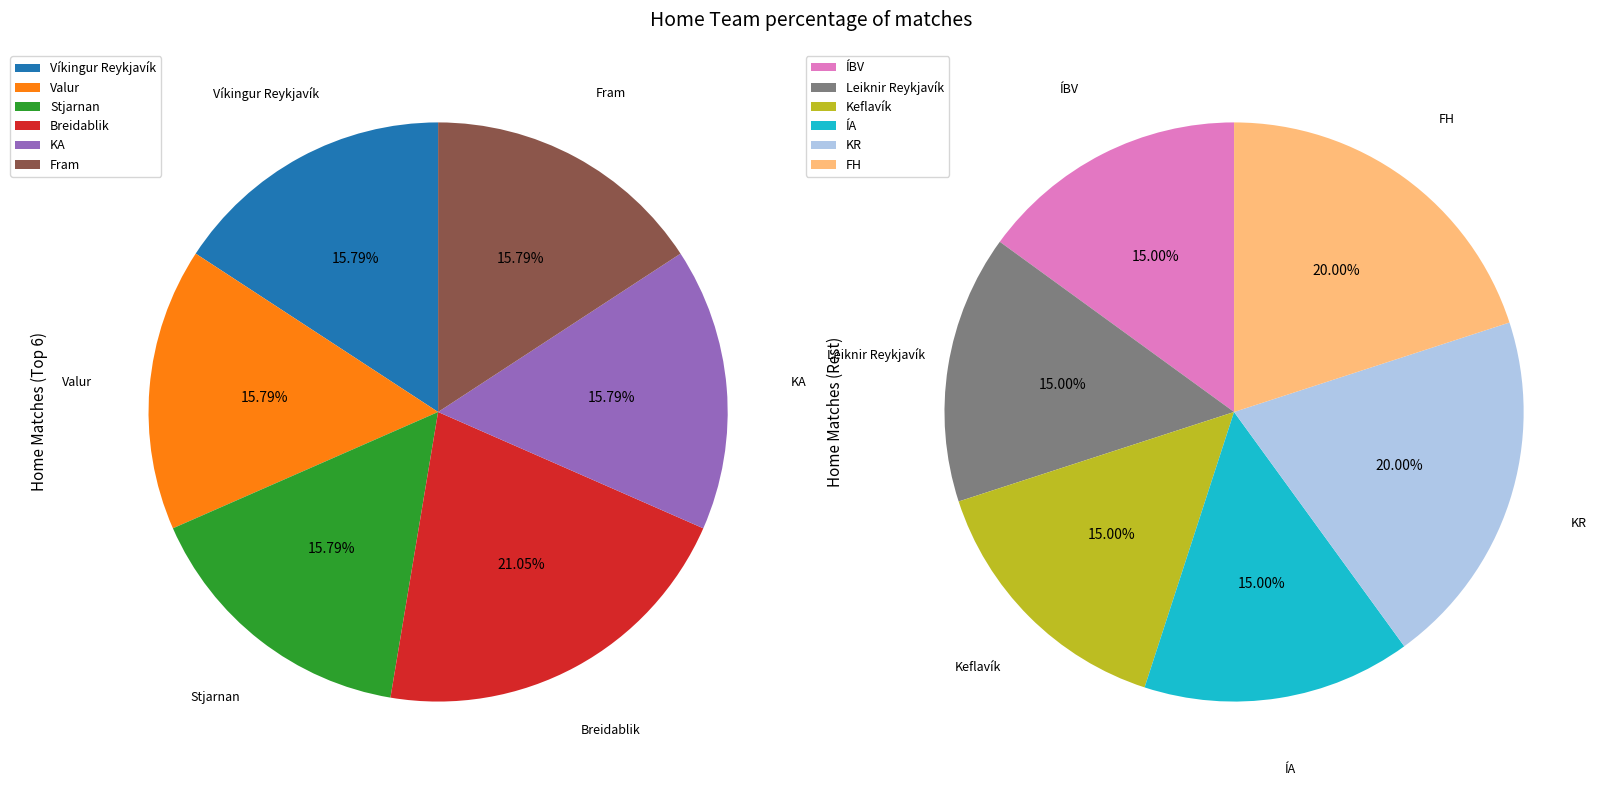

True or false: ÍBV accounts for 14% of the total.

False